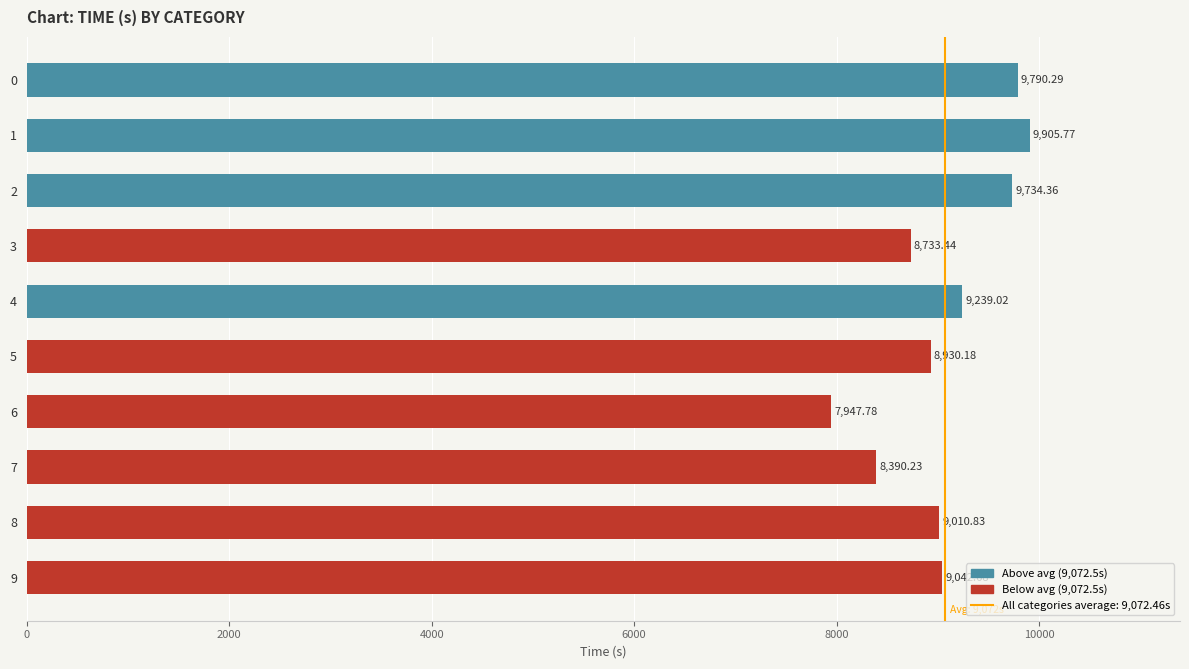

Rank the categories by value from highest to lowest.

1, 0, 2, 4, 9, 8, 5, 3, 7, 6